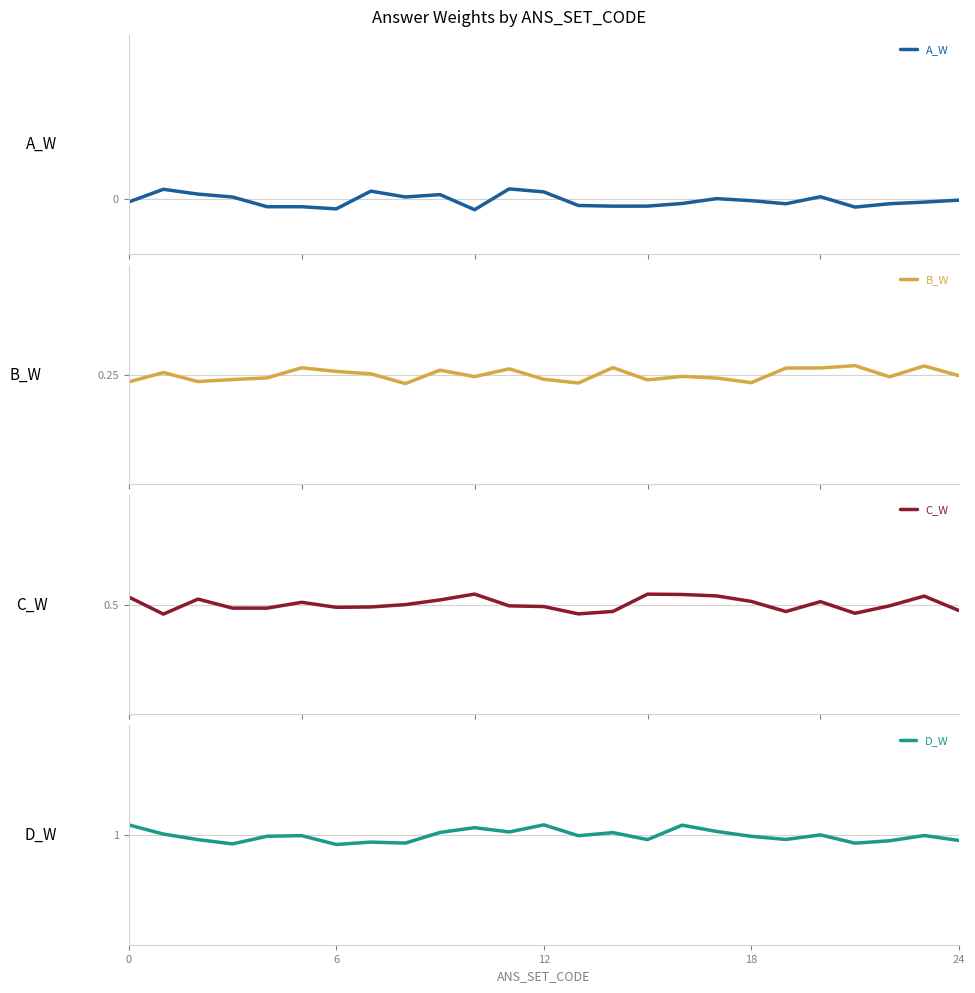

True or false: C_W has a value of 0.8 at 21.

False